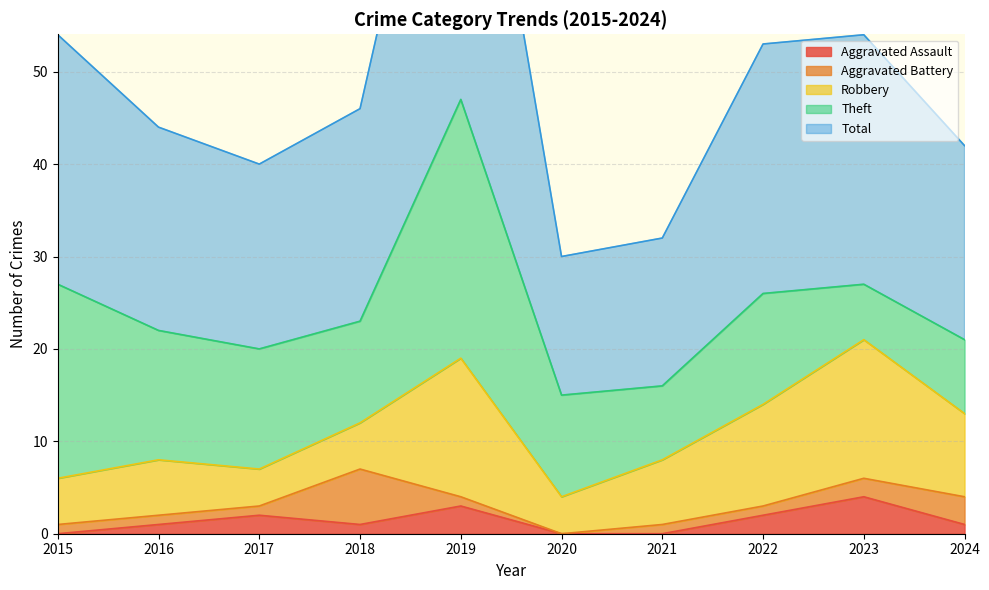

How many data points does each series have?

10